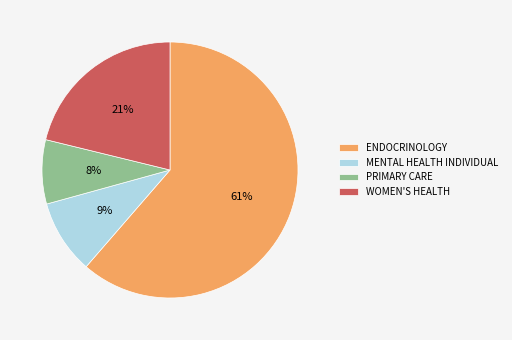

Combined, do MENTAL HEALTH INDIVIDUAL and ENDOCRINOLOGY account for over 50%?

Yes